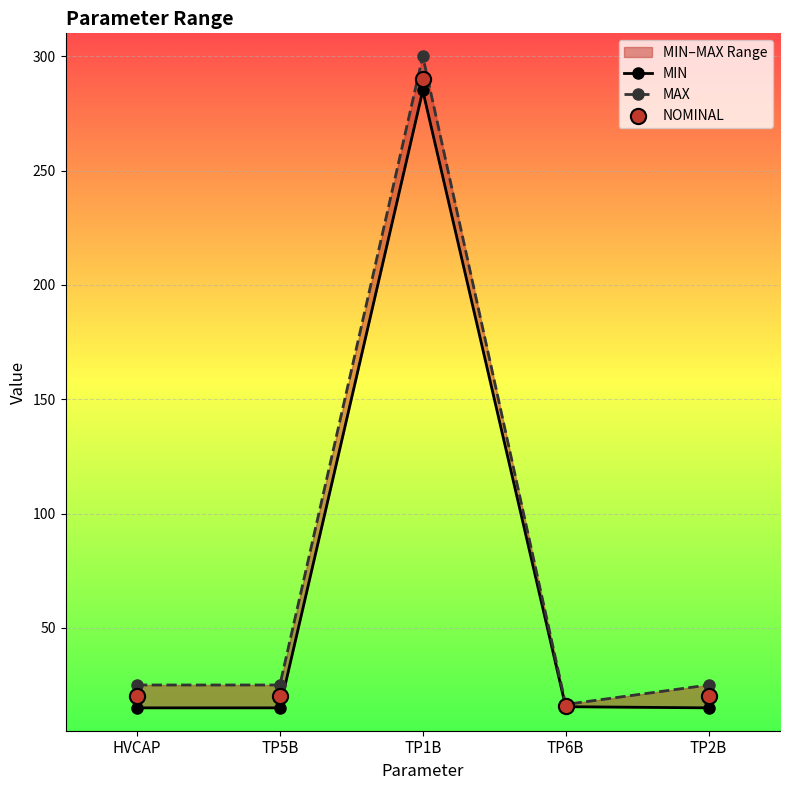

At which category is the sum across all series the highest?

TP1B